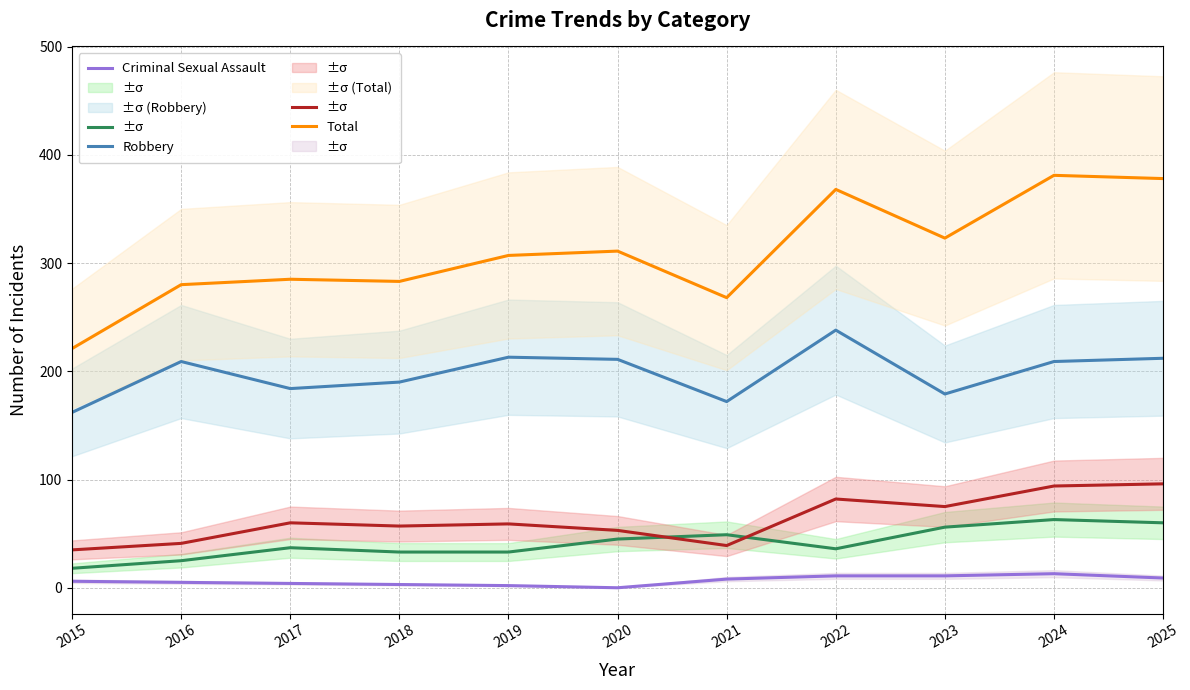

What is the difference between the maximum and second lowest values in the Criminal Sexual Assault series?

11